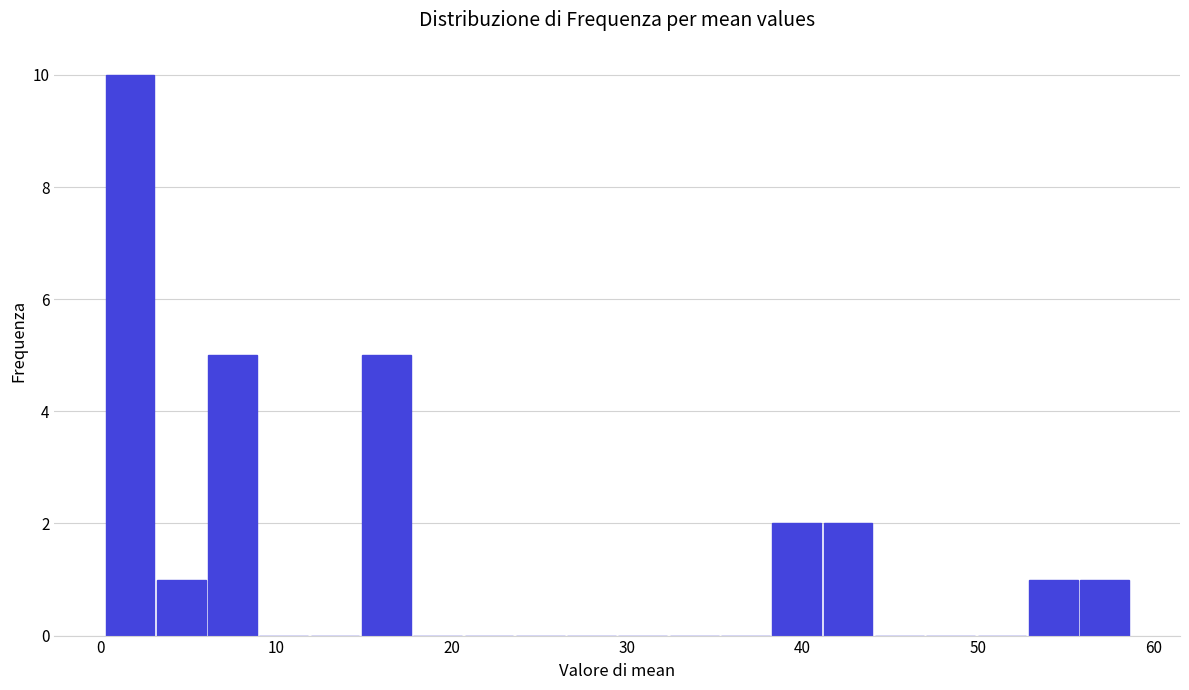

Around what value on the x-axis is the tallest bar? Give the approximate position of its centre, as read against the axis.

2